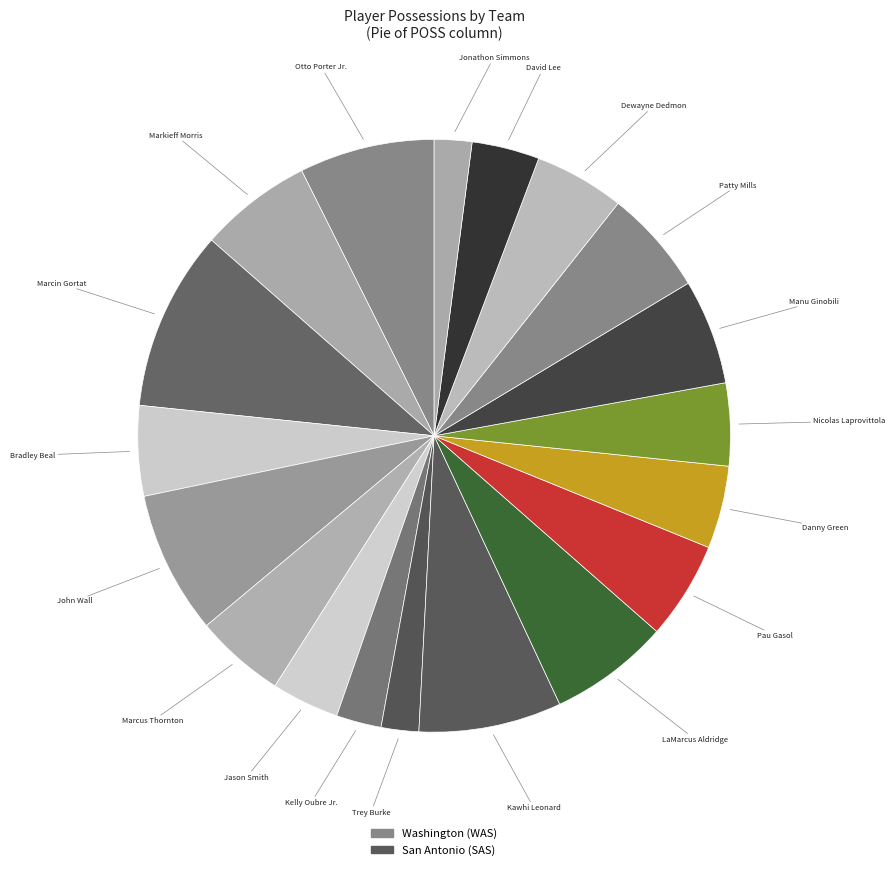

How many segments does this pie chart have?

19